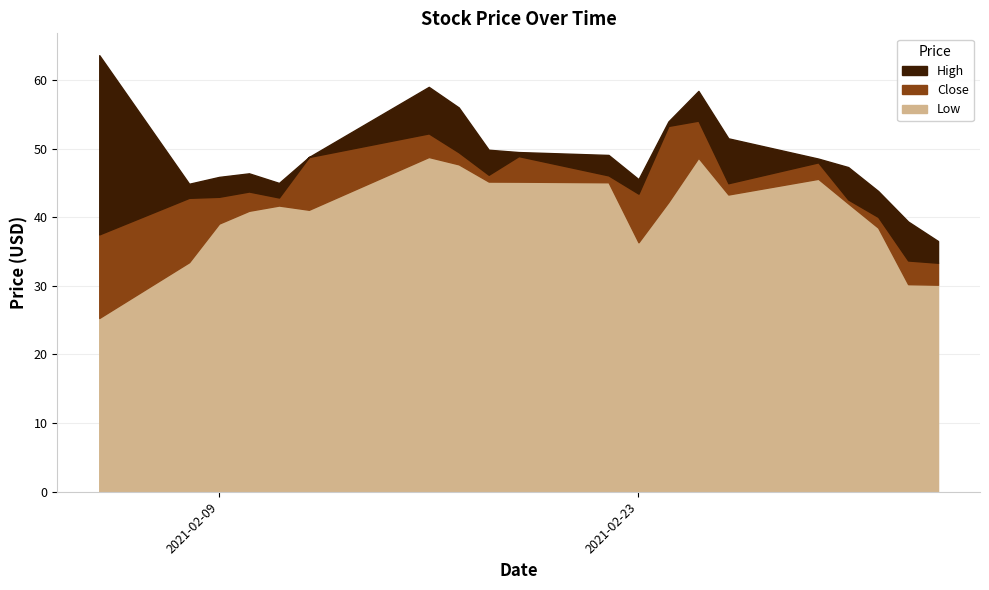

Which series changed the most between 0 and 9?

Low